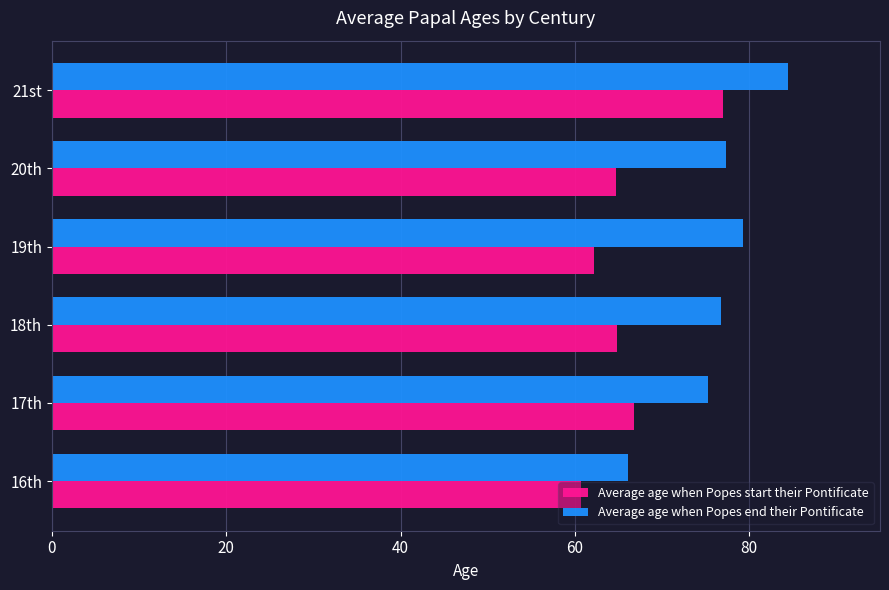

Rank the series by their maximum value, from highest to lowest.

Average age when Popes end their Pontificate, Average age when Popes start their Pontificate